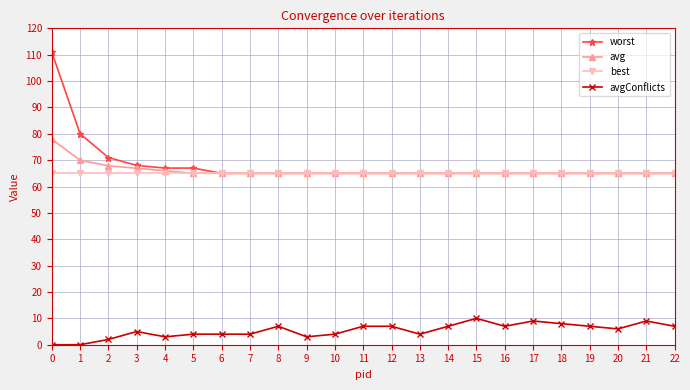

Between 4 and 17, which series saw the biggest shift?

avgConflicts